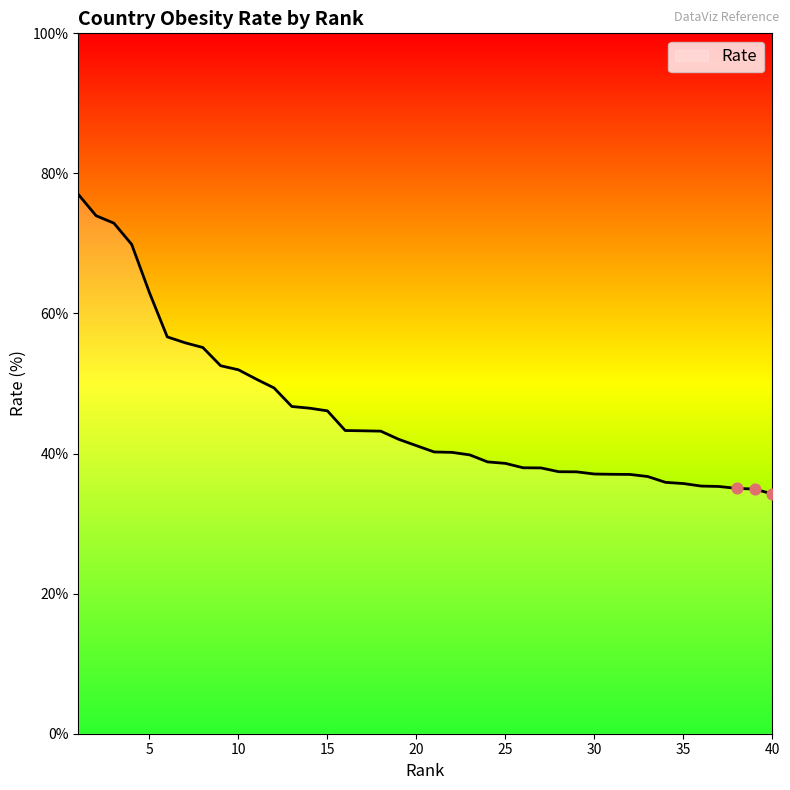

What is the minimum value shown in the chart?

34.2